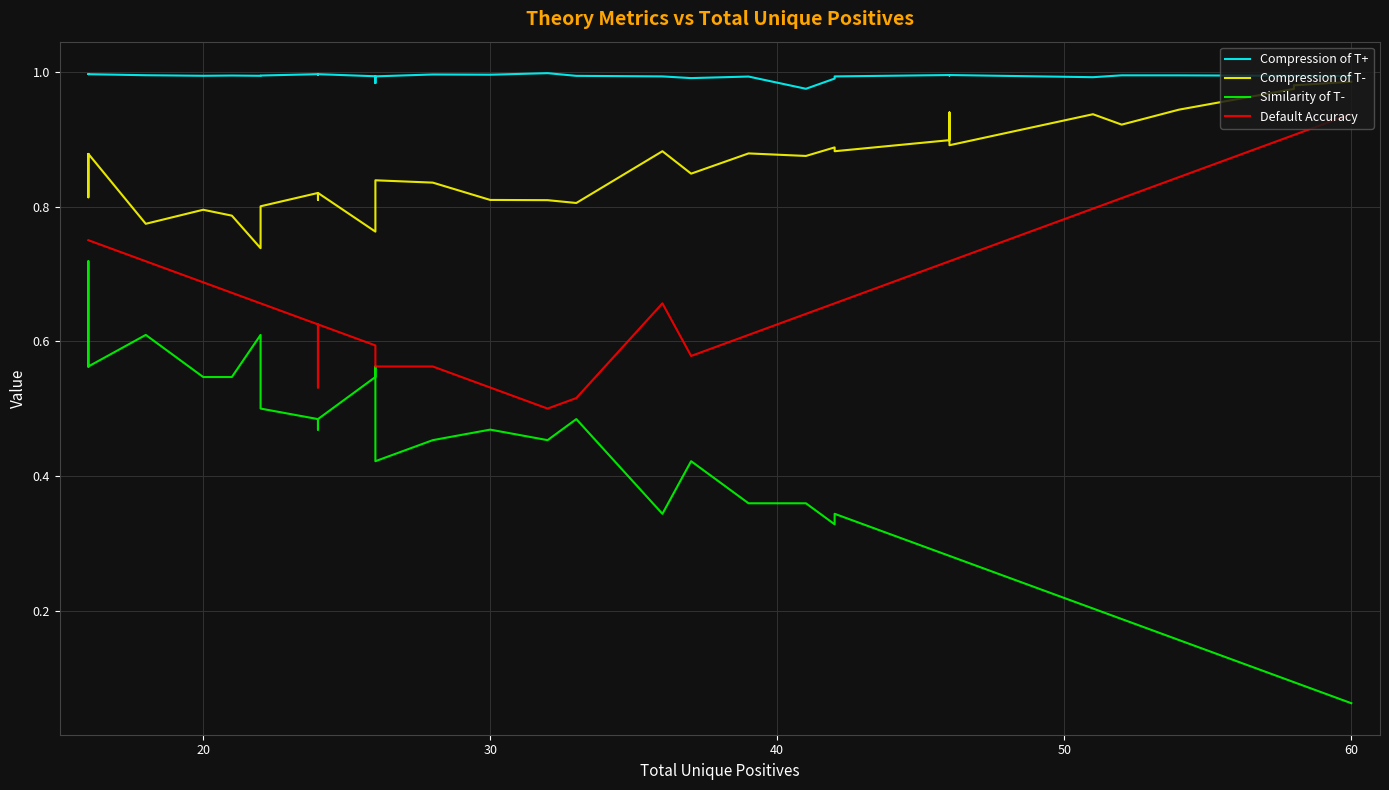

True or false: Compression of T- and Similarity of T- cross at least once.

False